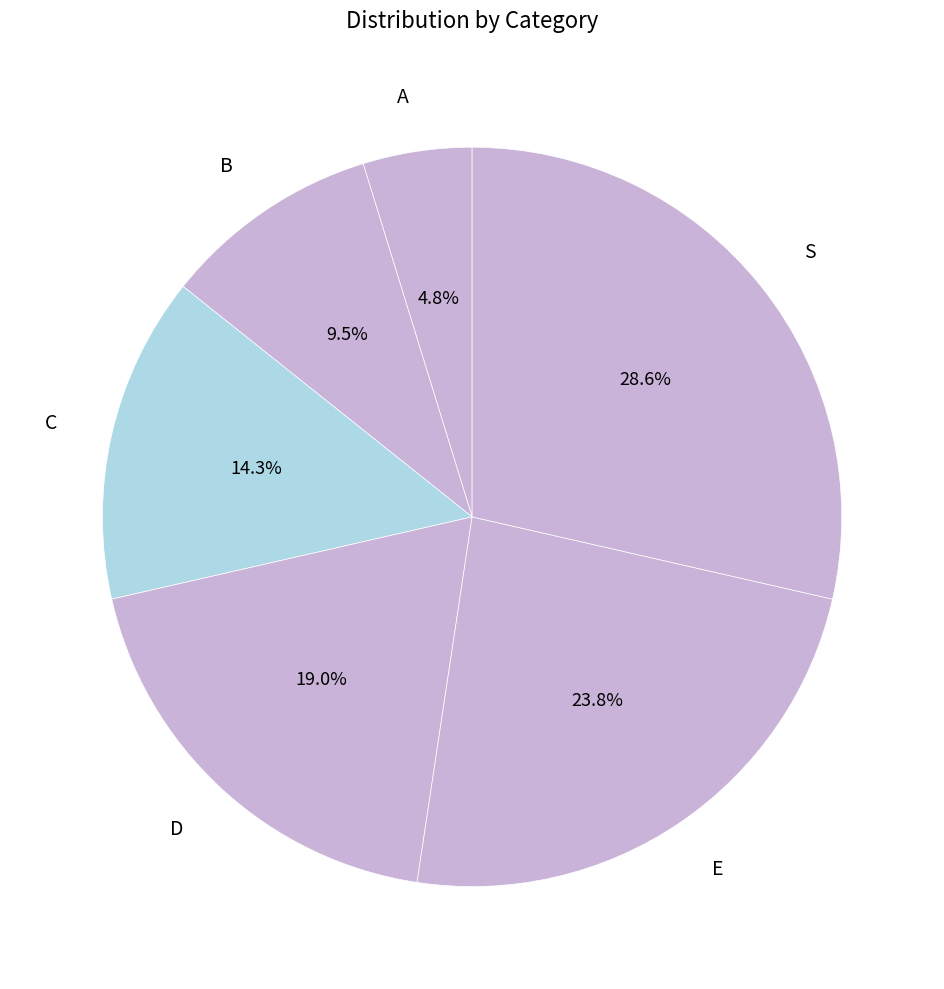

Which category has the biggest portion of the pie?

S